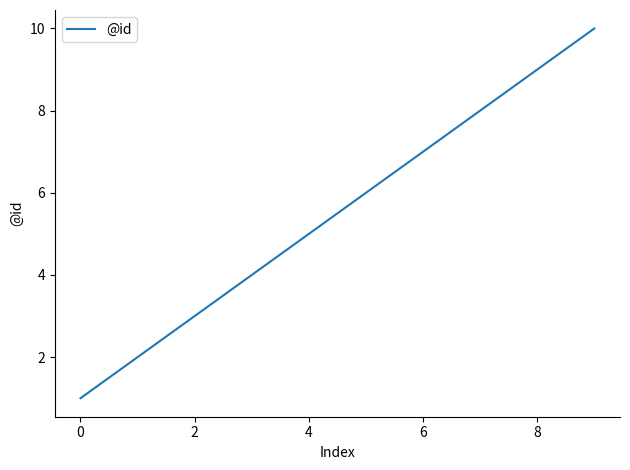

What is the greatest value displayed?

10